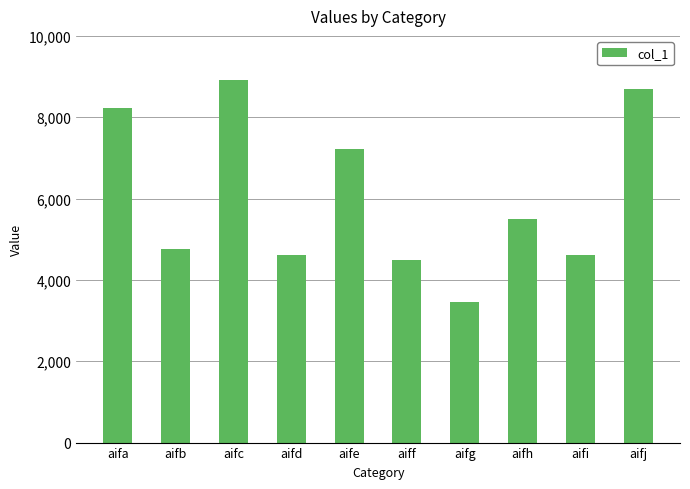

What is the change in value from aife to aifh?

-1726